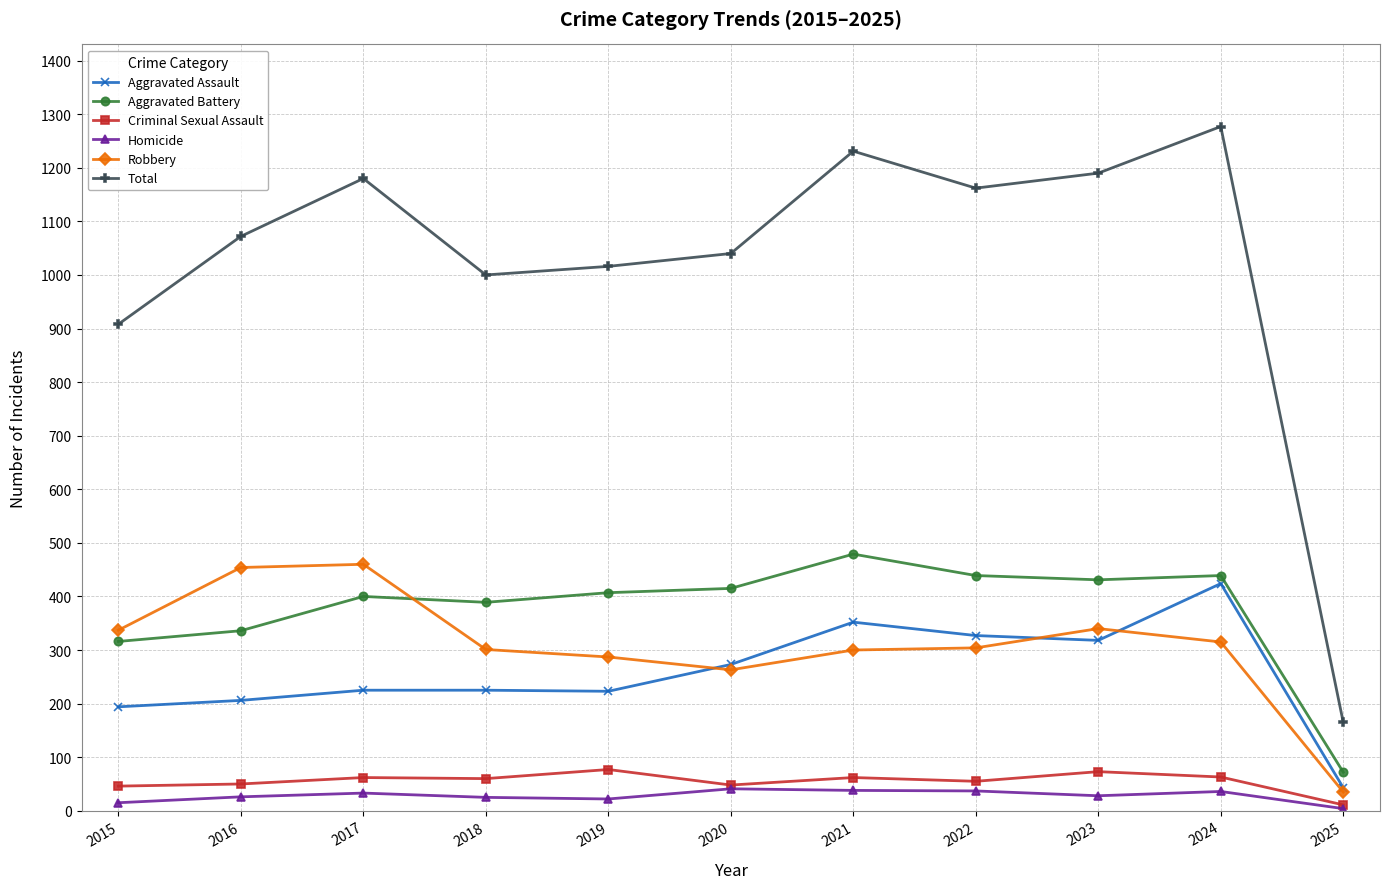

Is it true that Aggravated Battery equals 336 at 2016?

True